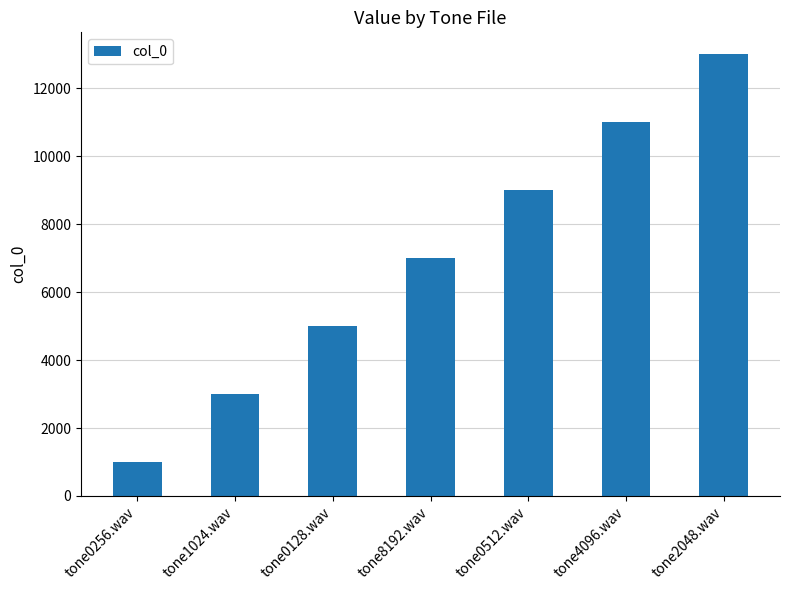

Is it true that the value at tone8192.wav is 7000?

True